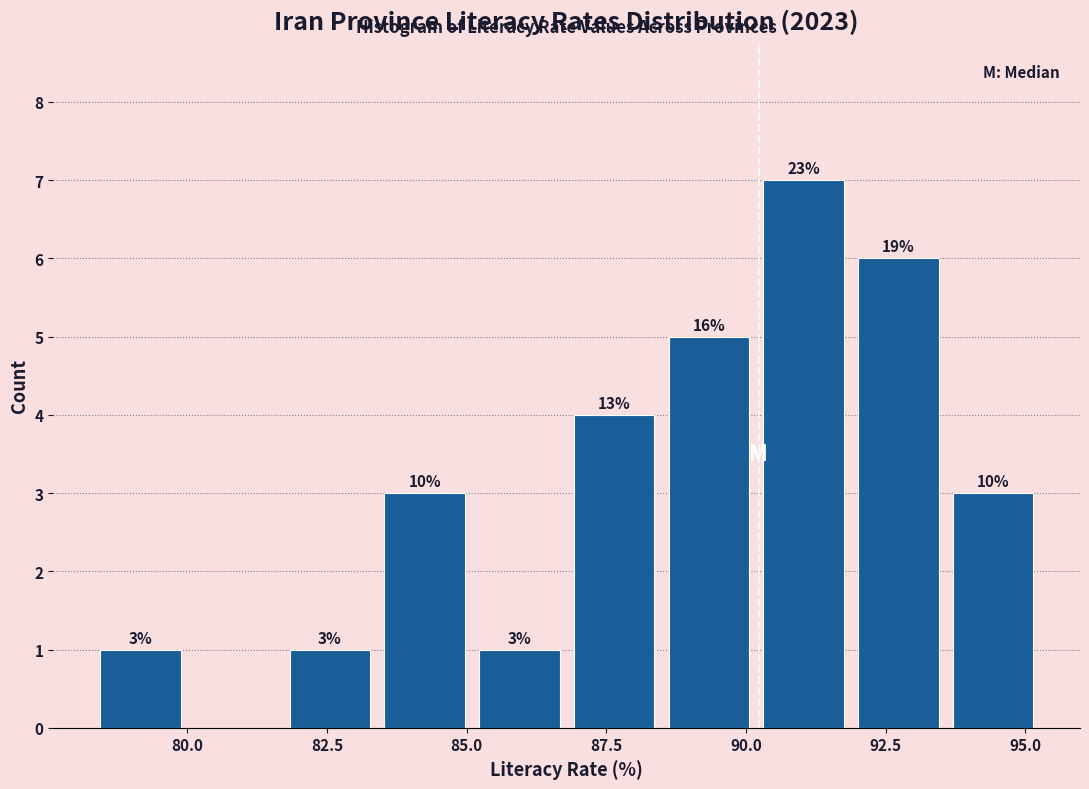

Read against the x-axis, roughly where is the centre of the tallest bar?

91.0